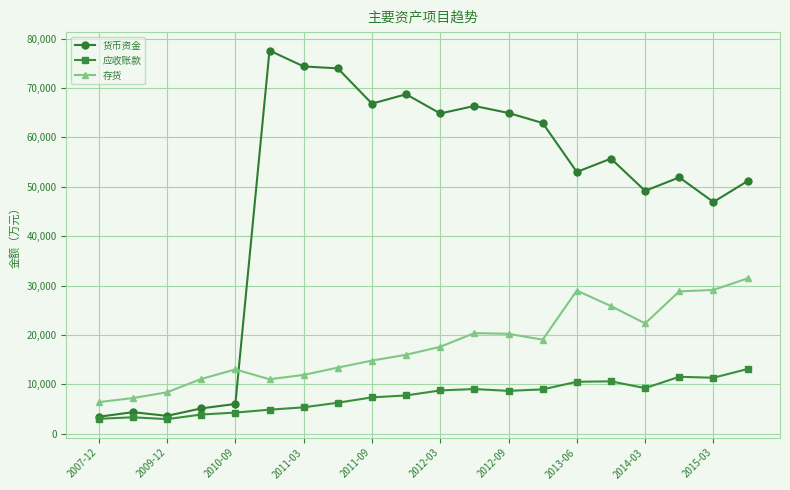

What are all the series names shown in the legend?

货币资金, 应收账款, 存货